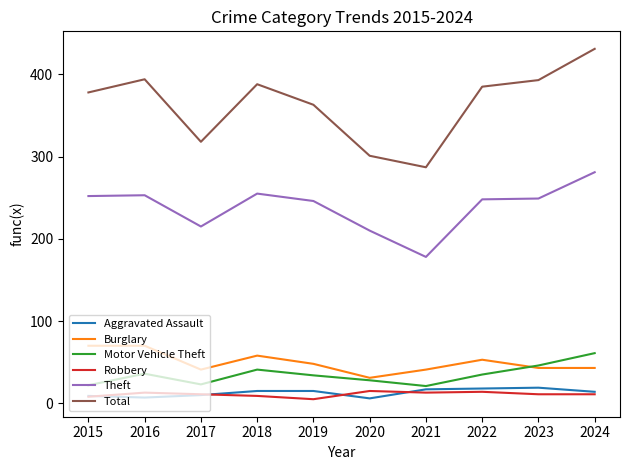

The Robbery series shows 8 at 2015. True or false?

True